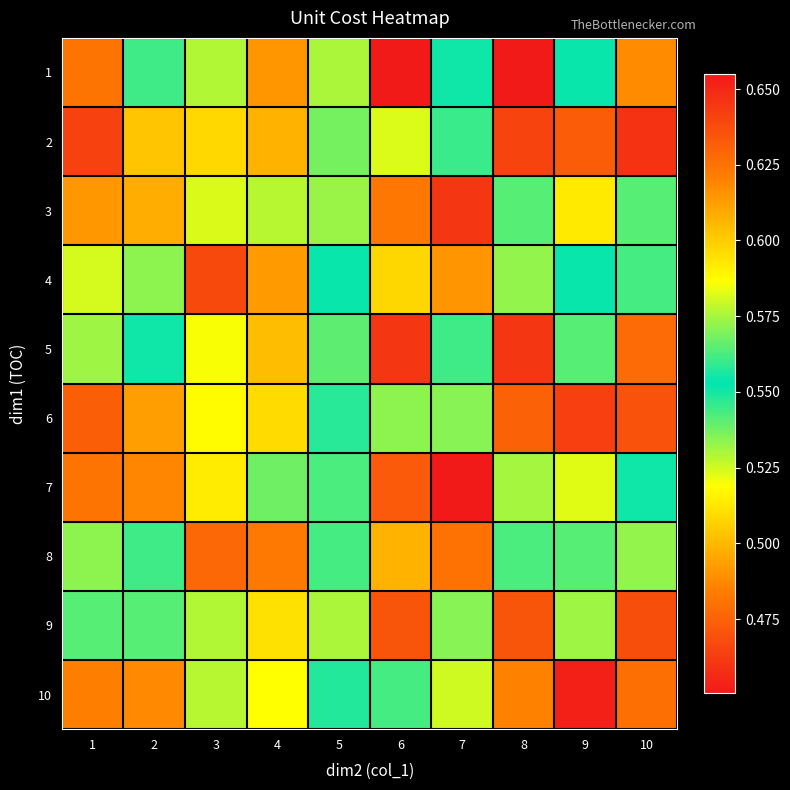

How many series are shown in this chart?

10